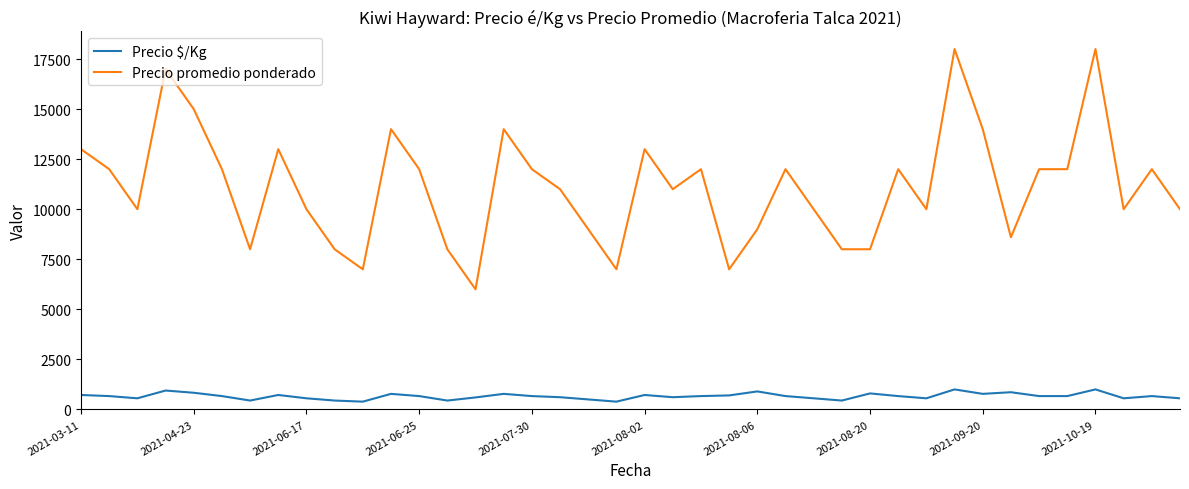

Does the chart have visible grid lines?

No